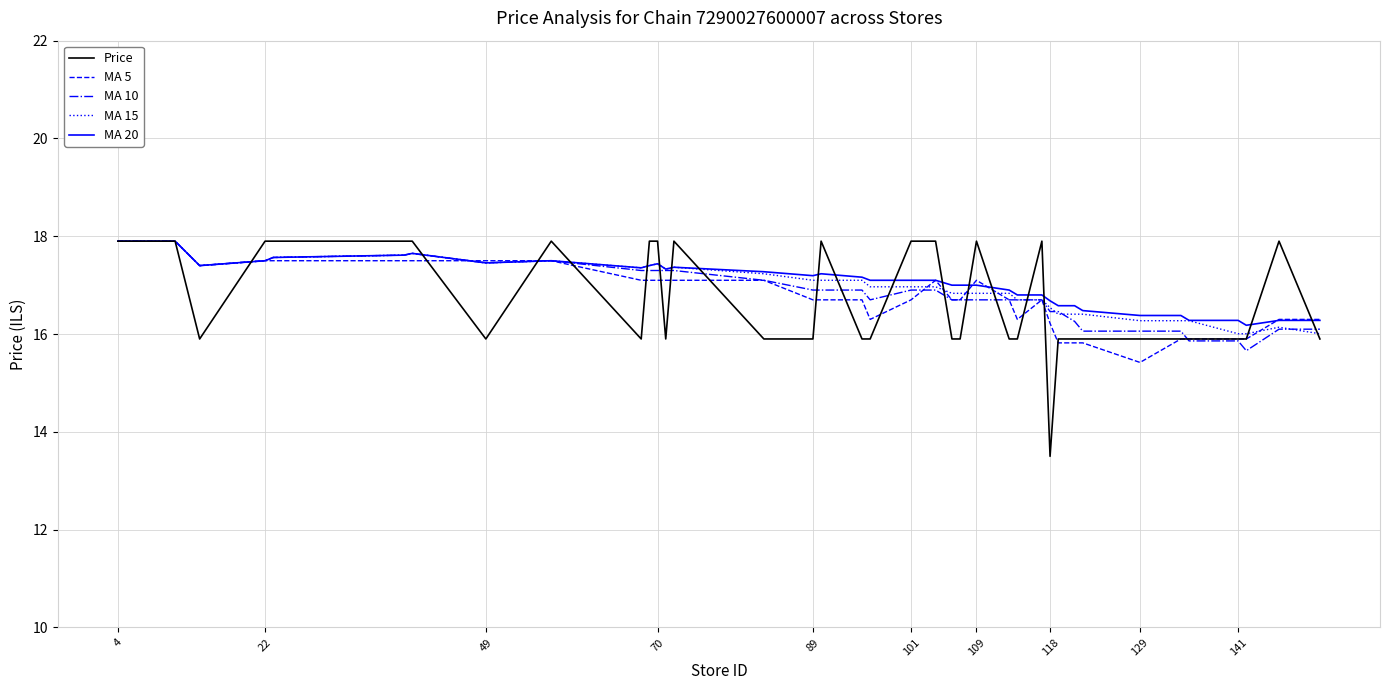

Which series has the largest range (max minus min)?

Price